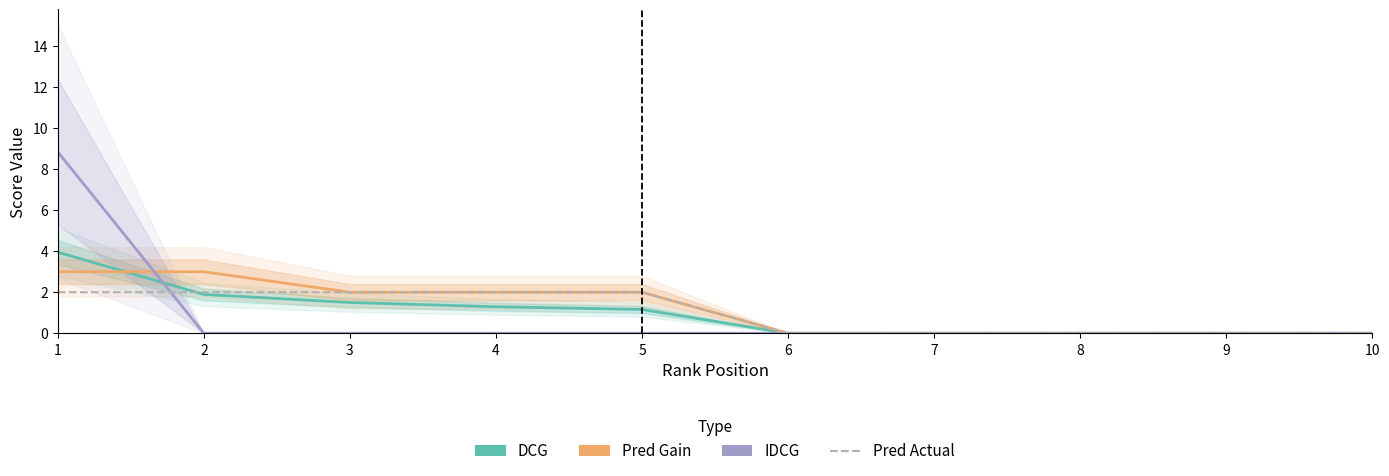

Is the value of IDCG at 10 greater than the value of Pred Gain at 6?

No